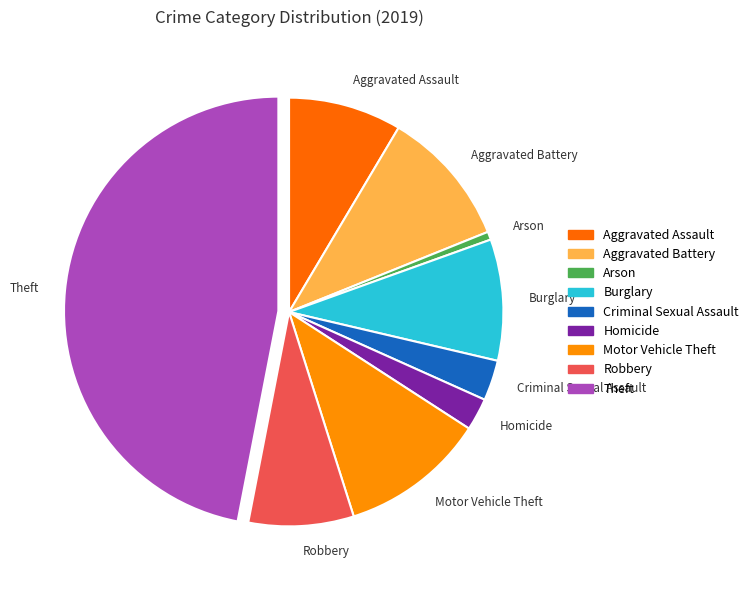

Rank the categories by value from highest to lowest.

Theft, Motor Vehicle Theft, Aggravated Battery, Burglary, Aggravated Assault, Robbery, Criminal Sexual Assault, Homicide, Arson